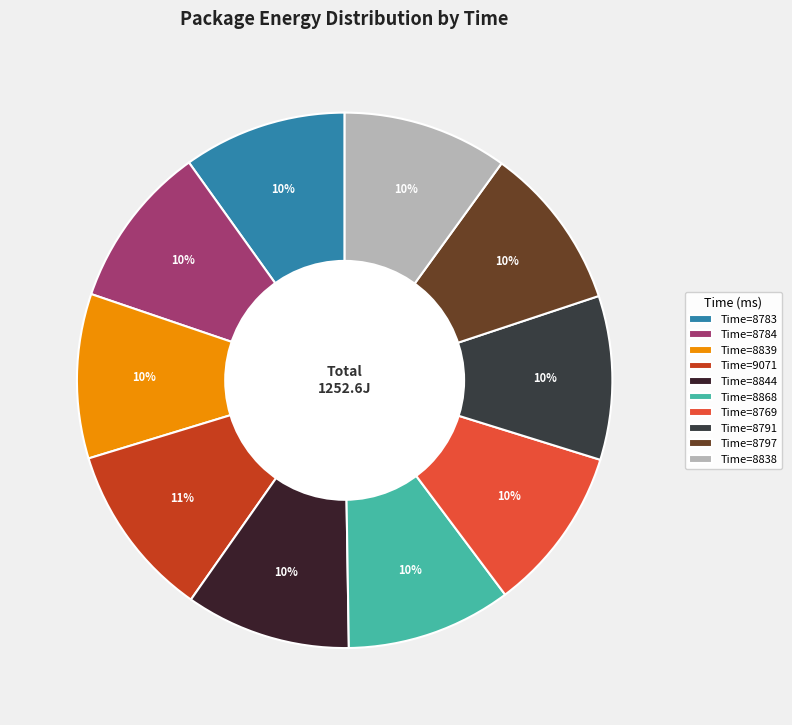

Is there any slice that represents more than half of the pie?

No